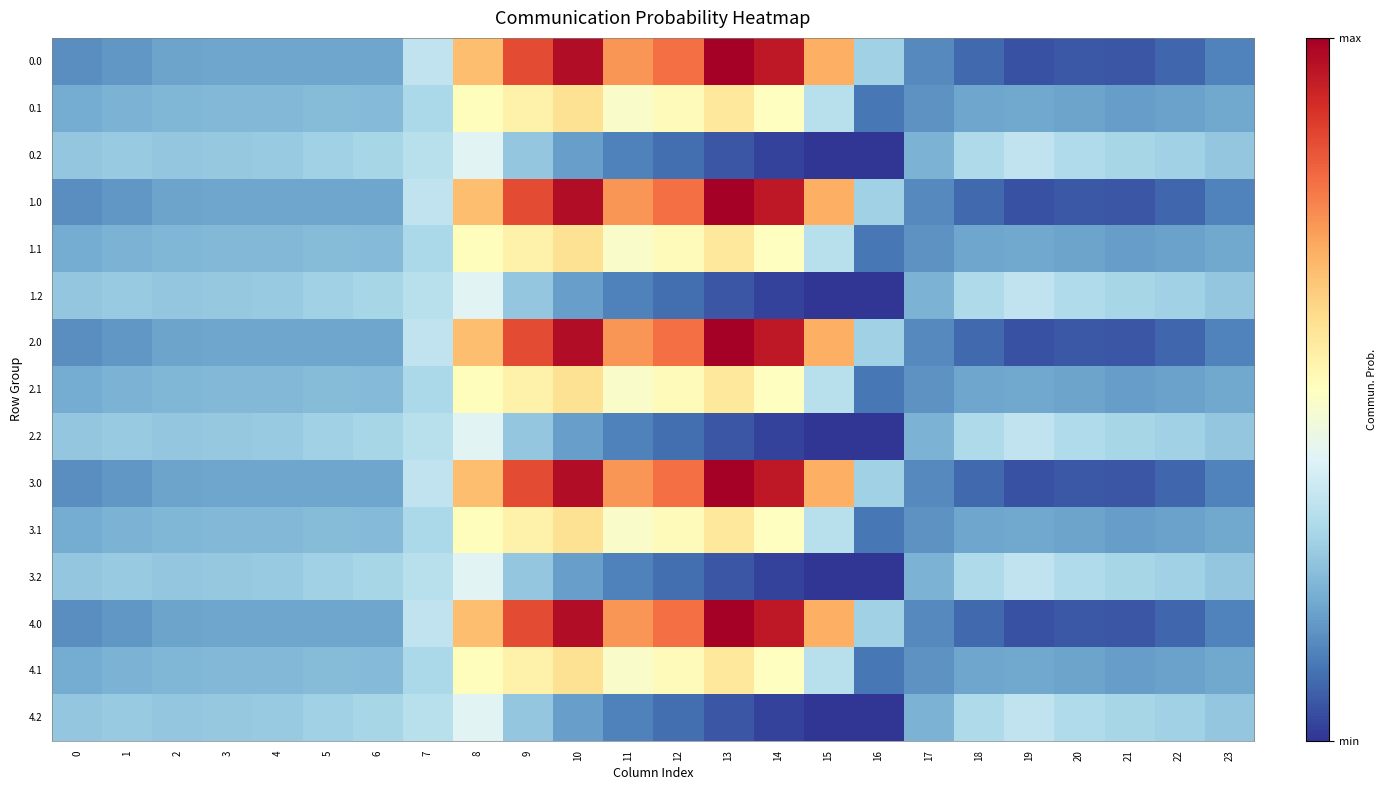

Reading left to right, list all the values displayed in this chart.

0.0: 0=-482.0	1=-449.5	2=-410.3	3=-404.4	4=-404.9	5=-403.8	6=-408.0	7=-150.1	8=395.3	9=716.9	10=916.2	11=516.0	12=619.4	13=962.7	14=870.3	15=443.0	16=-250.9	17=-494.8	18=-586.7	19=-649.2	20=-629.9	21=-638.4	22=-592.3	23=-511.3
0.1: 0=-384.6	1=-361.1	2=-347.9	3=-342.7	4=-339.6	5=-325.7	6=-332.2	7=-217.1	8=125.2	9=191.1	10=274.1	11=87.0	12=134.6	13=241.5	14=113.7	15=-173.1	16=-547.3	17=-466.6	18=-405.4	19=-400.2	20=-414.5	21=-432.4	22=-419.9	23=-399.4
0.2: 0=-287.1	1=-272.7	2=-285.5	3=-281.0	4=-274.4	5=-245.0	6=-228.8	7=-176.6	8=-35.3	9=-288.5	10=-423.5	11=-520.6	12=-571.2	13=-640.4	14=-687.4	15=-725.8	16=-726.6	17=-362.4	18=-210.0	19=-151.0	20=-199.2	21=-226.4	22=-247.4	23=-287.5
1.0: 0=-482.0	1=-449.5	2=-410.3	3=-404.4	4=-404.9	5=-403.8	6=-408.0	7=-150.1	8=395.3	9=716.9	10=916.2	11=516.0	12=619.4	13=962.7	14=870.3	15=443.0	16=-250.9	17=-494.8	18=-586.7	19=-649.2	20=-629.9	21=-638.4	22=-592.3	23=-511.3
1.1: 0=-384.6	1=-361.1	2=-347.9	3=-342.7	4=-339.6	5=-325.7	6=-332.2	7=-217.1	8=125.2	9=191.1	10=274.1	11=87.0	12=134.6	13=241.5	14=113.7	15=-173.1	16=-547.3	17=-466.6	18=-405.4	19=-400.2	20=-414.5	21=-432.4	22=-419.9	23=-399.4
1.2: 0=-287.1	1=-272.7	2=-285.5	3=-281.0	4=-274.4	5=-245.0	6=-228.8	7=-176.6	8=-35.3	9=-288.5	10=-423.5	11=-520.6	12=-571.2	13=-640.4	14=-687.4	15=-725.8	16=-726.6	17=-362.4	18=-210.0	19=-151.0	20=-199.2	21=-226.4	22=-247.4	23=-287.5
2.0: 0=-482.0	1=-449.5	2=-410.3	3=-404.4	4=-404.9	5=-403.8	6=-408.0	7=-150.1	8=395.3	9=716.9	10=916.2	11=516.0	12=619.4	13=962.7	14=870.3	15=443.0	16=-250.9	17=-494.8	18=-586.7	19=-649.2	20=-629.9	21=-638.4	22=-592.3	23=-511.3
2.1: 0=-384.6	1=-361.1	2=-347.9	3=-342.7	4=-339.6	5=-325.7	6=-332.2	7=-217.1	8=125.2	9=191.1	10=274.1	11=87.0	12=134.6	13=241.5	14=113.7	15=-173.1	16=-547.3	17=-466.6	18=-405.4	19=-400.2	20=-414.5	21=-432.4	22=-419.9	23=-399.4
2.2: 0=-287.1	1=-272.7	2=-285.5	3=-281.0	4=-274.4	5=-245.0	6=-228.8	7=-176.6	8=-35.3	9=-288.5	10=-423.5	11=-520.6	12=-571.2	13=-640.4	14=-687.4	15=-725.8	16=-726.6	17=-362.4	18=-210.0	19=-151.0	20=-199.2	21=-226.4	22=-247.4	23=-287.5
3.0: 0=-482.0	1=-449.5	2=-410.3	3=-404.4	4=-404.9	5=-403.8	6=-408.0	7=-150.1	8=395.3	9=716.9	10=916.2	11=516.0	12=619.4	13=962.7	14=870.3	15=443.0	16=-250.9	17=-494.8	18=-586.7	19=-649.2	20=-629.9	21=-638.4	22=-592.3	23=-511.3
3.1: 0=-384.6	1=-361.1	2=-347.9	3=-342.7	4=-339.6	5=-325.7	6=-332.2	7=-217.1	8=125.2	9=191.1	10=274.1	11=87.0	12=134.6	13=241.5	14=113.7	15=-173.1	16=-547.3	17=-466.6	18=-405.4	19=-400.2	20=-414.5	21=-432.4	22=-419.9	23=-399.4
3.2: 0=-287.1	1=-272.7	2=-285.5	3=-281.0	4=-274.4	5=-245.0	6=-228.8	7=-176.6	8=-35.3	9=-288.5	10=-423.5	11=-520.6	12=-571.2	13=-640.4	14=-687.4	15=-725.8	16=-726.6	17=-362.4	18=-210.0	19=-151.0	20=-199.2	21=-226.4	22=-247.4	23=-287.5
4.0: 0=-482.0	1=-449.5	2=-410.3	3=-404.4	4=-404.9	5=-403.8	6=-408.0	7=-150.1	8=395.3	9=716.9	10=916.2	11=516.0	12=619.4	13=962.7	14=870.3	15=443.0	16=-250.9	17=-494.8	18=-586.7	19=-649.2	20=-629.9	21=-638.4	22=-592.3	23=-511.3
4.1: 0=-384.6	1=-361.1	2=-347.9	3=-342.7	4=-339.6	5=-325.7	6=-332.2	7=-217.1	8=125.2	9=191.1	10=274.1	11=87.0	12=134.6	13=241.5	14=113.7	15=-173.1	16=-547.3	17=-466.6	18=-405.4	19=-400.2	20=-414.5	21=-432.4	22=-419.9	23=-399.4
4.2: 0=-287.1	1=-272.7	2=-285.5	3=-281.0	4=-274.4	5=-245.0	6=-228.8	7=-176.6	8=-35.3	9=-288.5	10=-423.5	11=-520.6	12=-571.2	13=-640.4	14=-687.4	15=-725.8	16=-726.6	17=-362.4	18=-210.0	19=-151.0	20=-199.2	21=-226.4	22=-247.4	23=-287.5